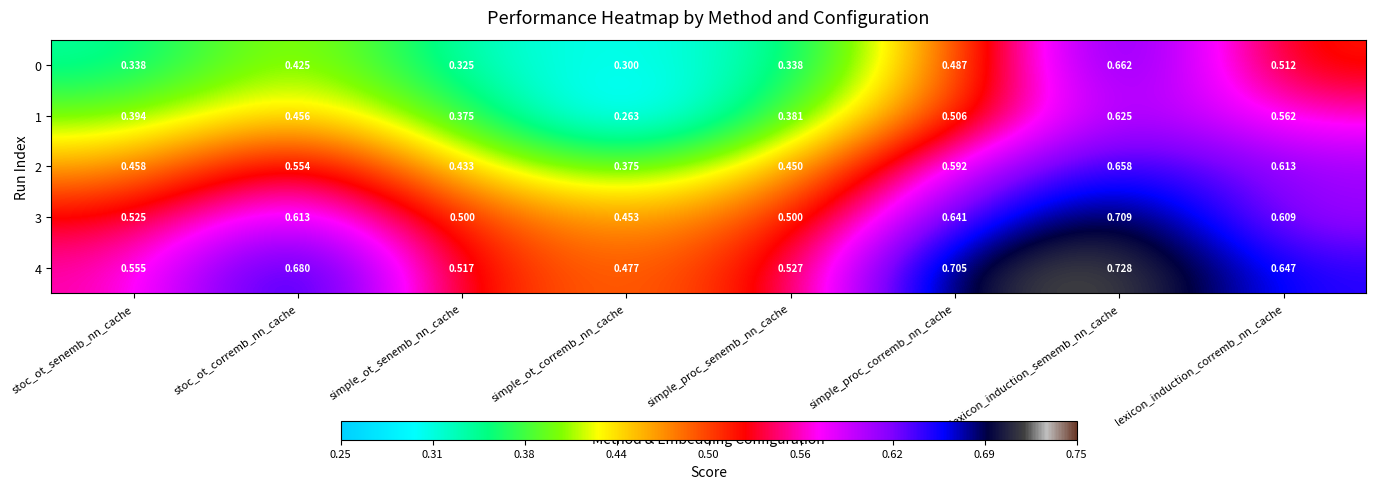

At which category is the sum across all series the highest?

lexicon_induction_sememb_nn_cache